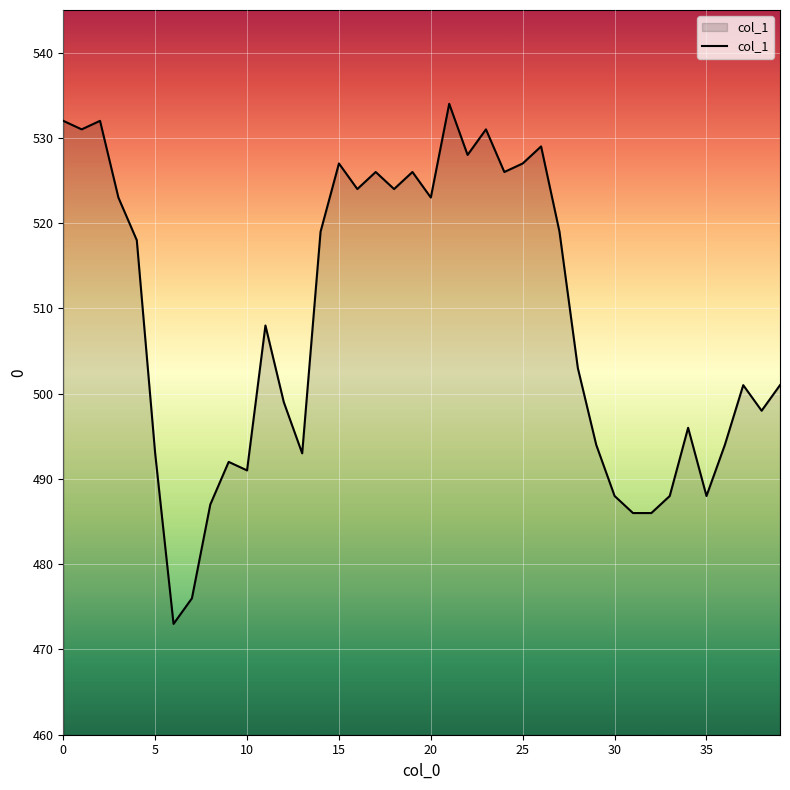

What is the change in value from 20 to 30?

-35